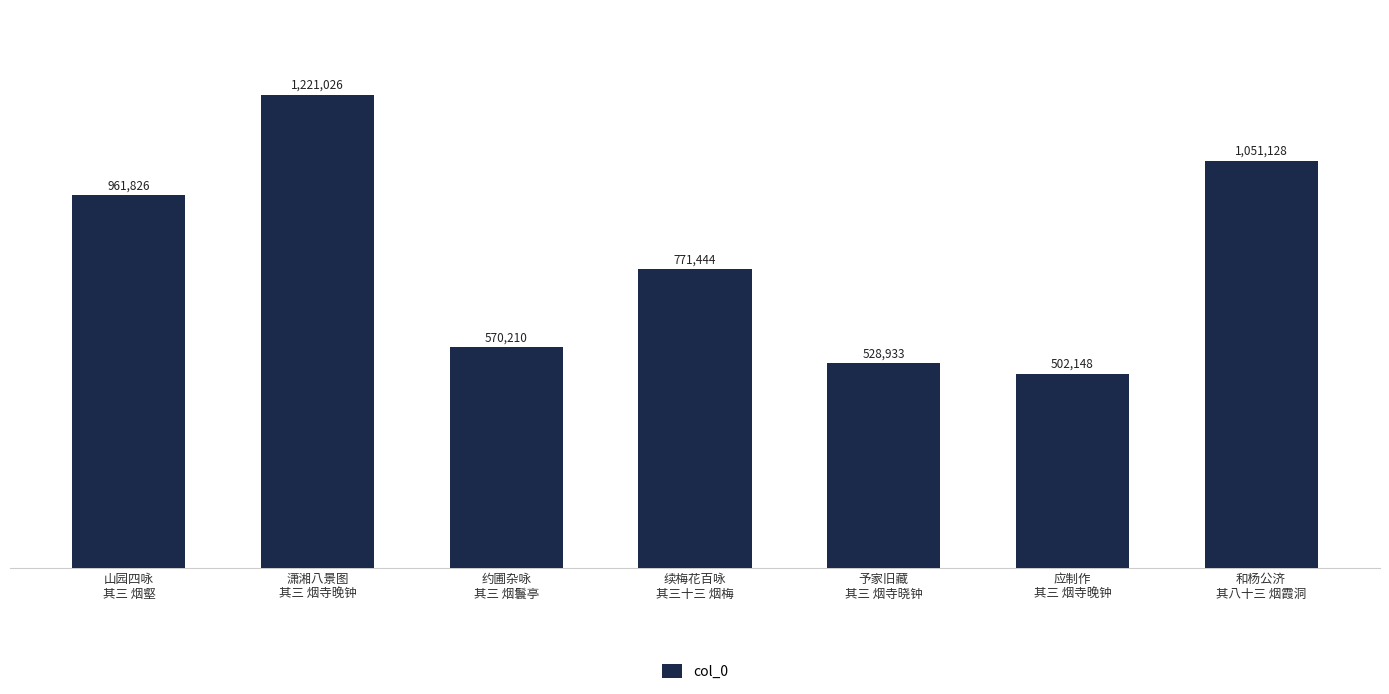

The value at 和杨公济
其八十三 烟霞洞 is 1051128. True or false?

True